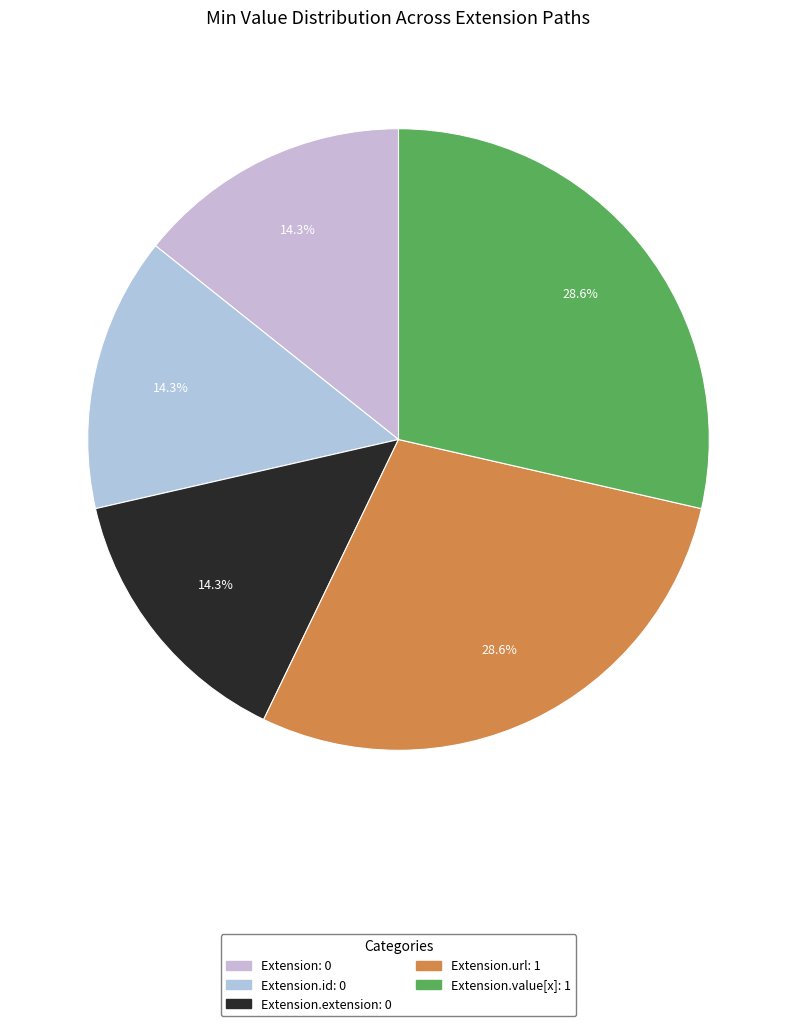

How many segments does this pie chart have?

5